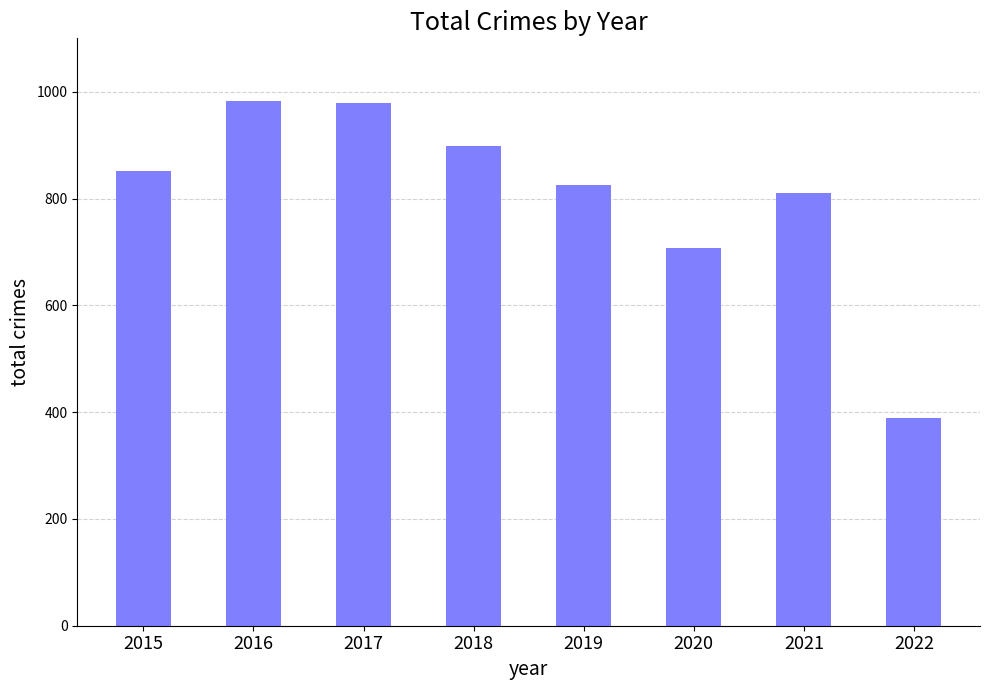

The chart shows a value of 826 at 2019. True or false?

True